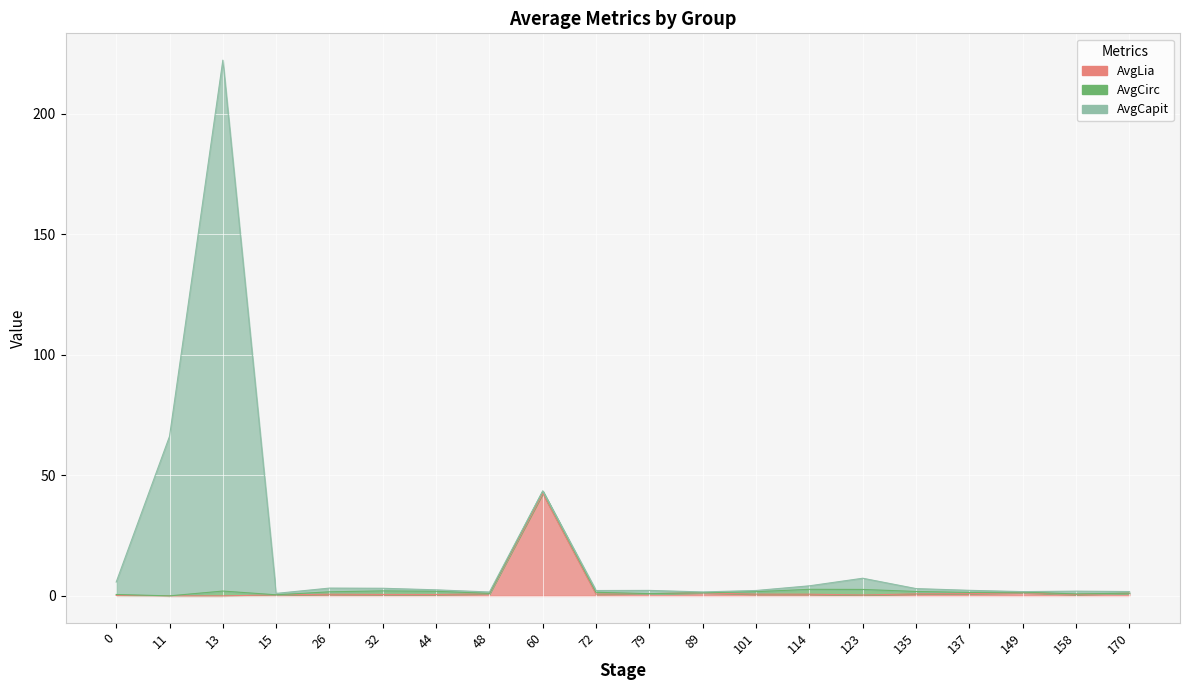

The value of AvgCapit at 26 is 3.2. True or false?

True